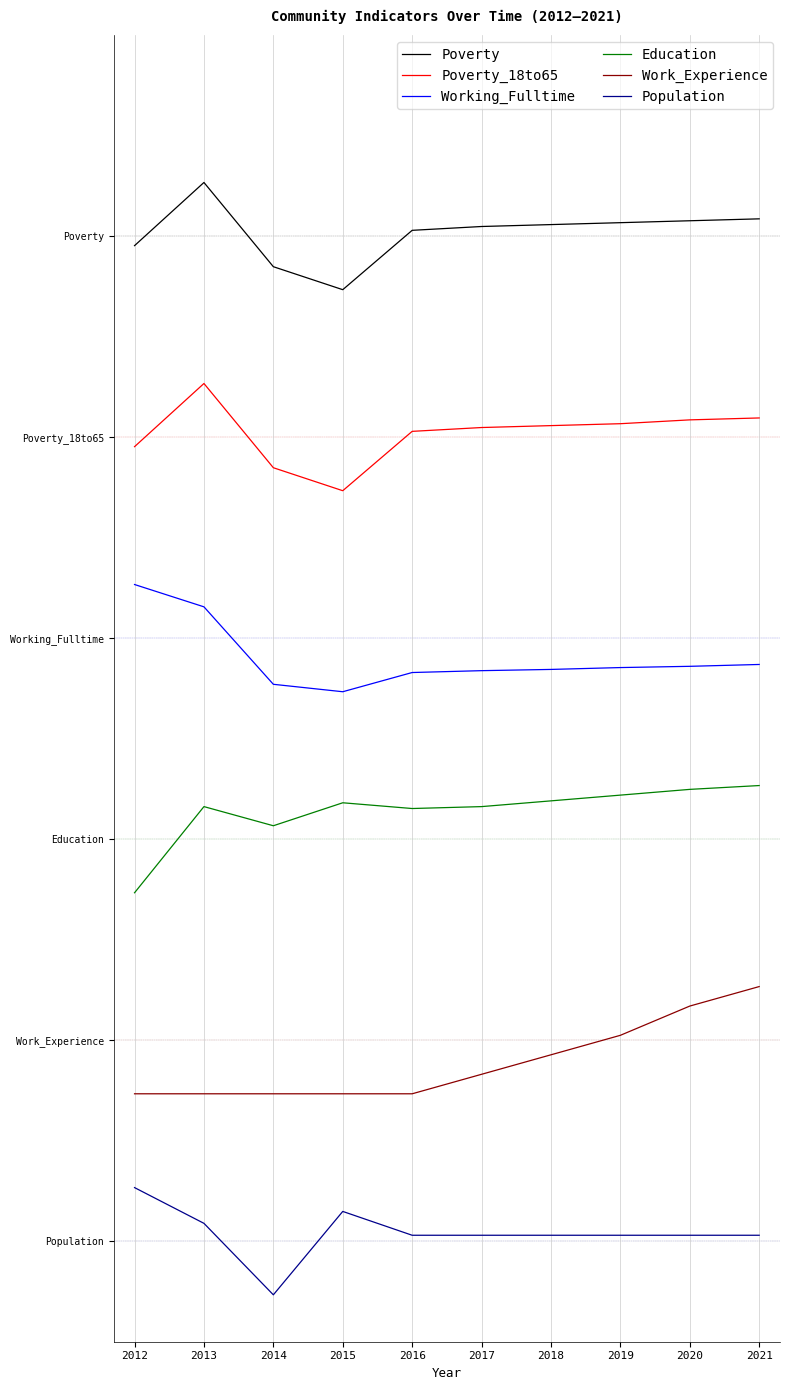

What are all the series names shown in the legend?

Poverty, Poverty_18to65, Working_Fulltime, Education, Work_Experience, Population